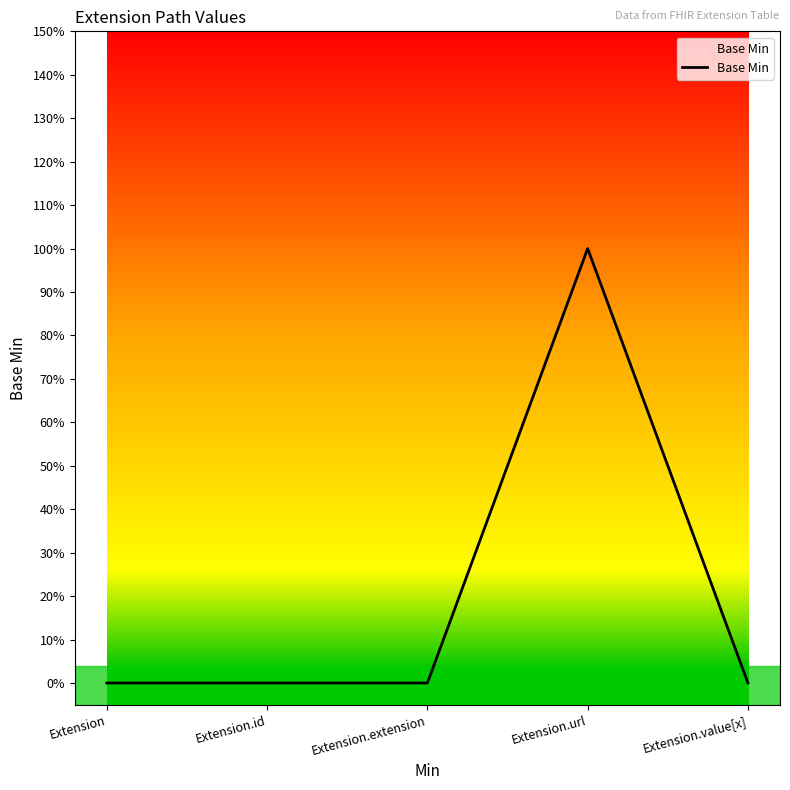

Is this an area chart (filled region under the line)?

Yes